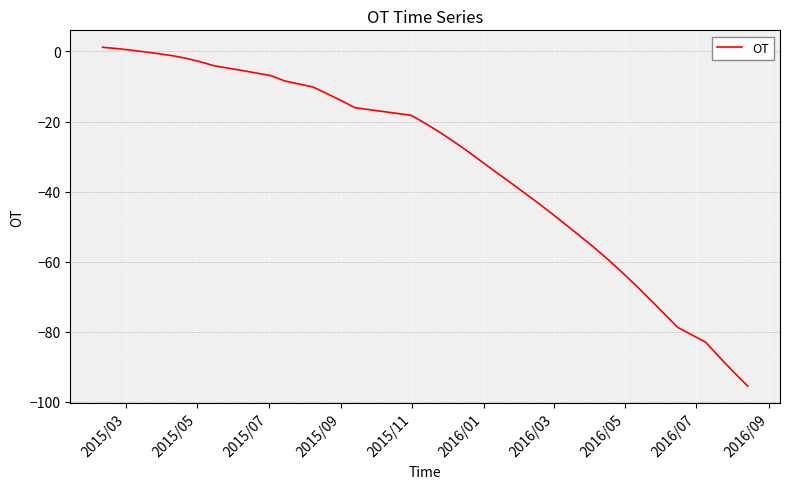

What is the difference between the maximum and minimum values?

96.7